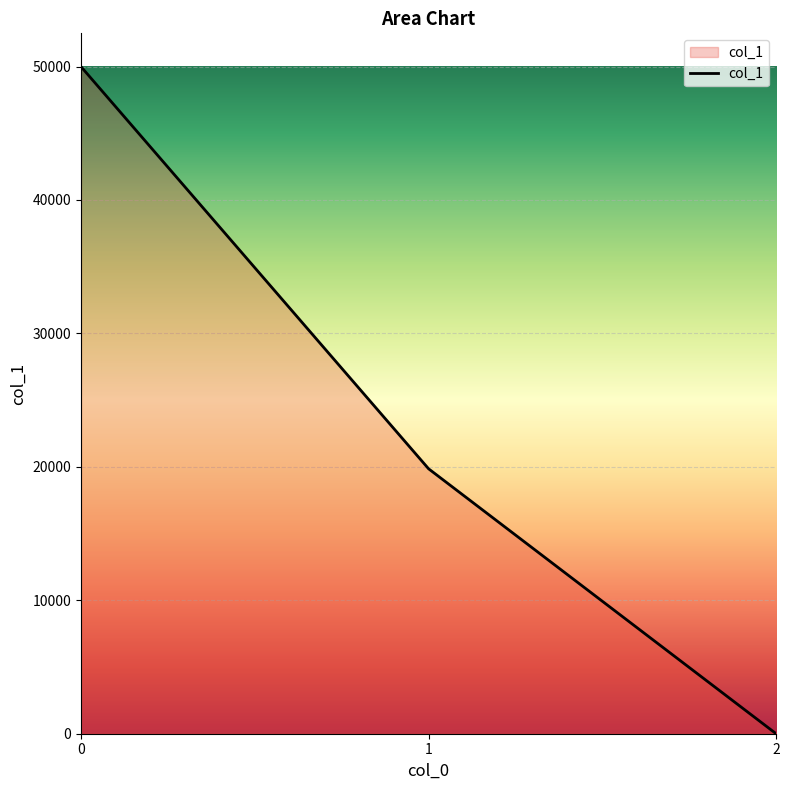

The chart shows a value of 88059.2 at 0. True or false?

False